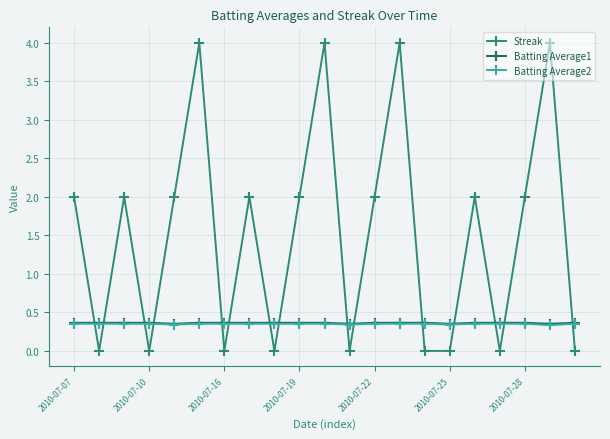

Is this an area chart (filled region under the line)?

No